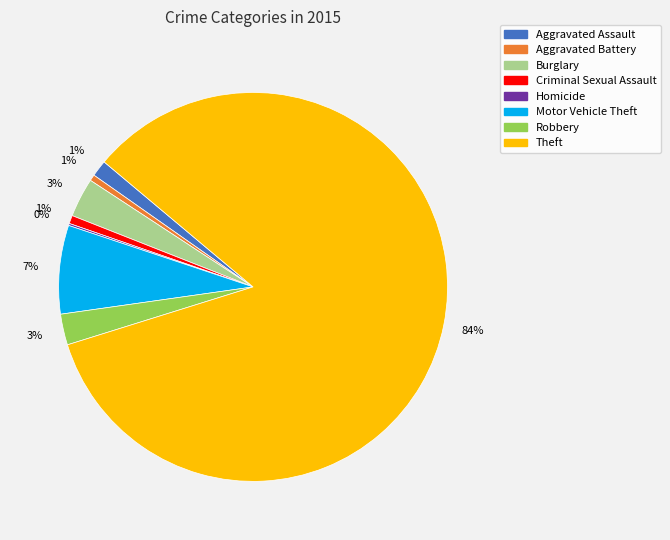

Does Burglary represent more than half of the total?

No